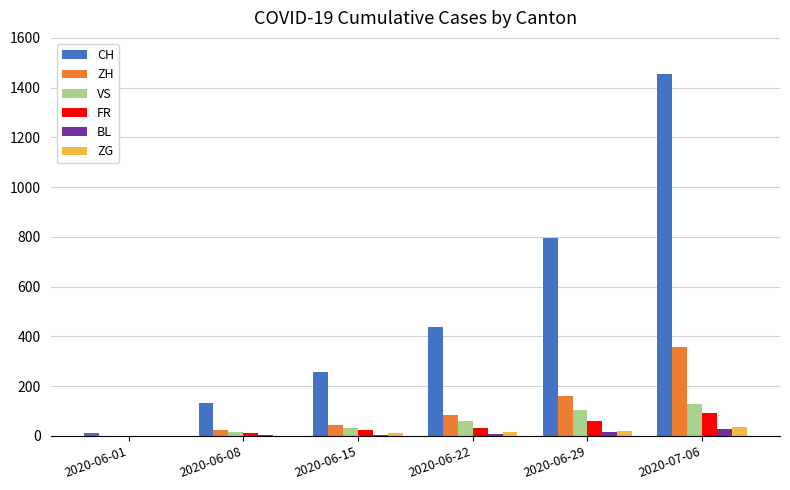

The ZH series shows 0 at 2020-06-01. True or false?

True